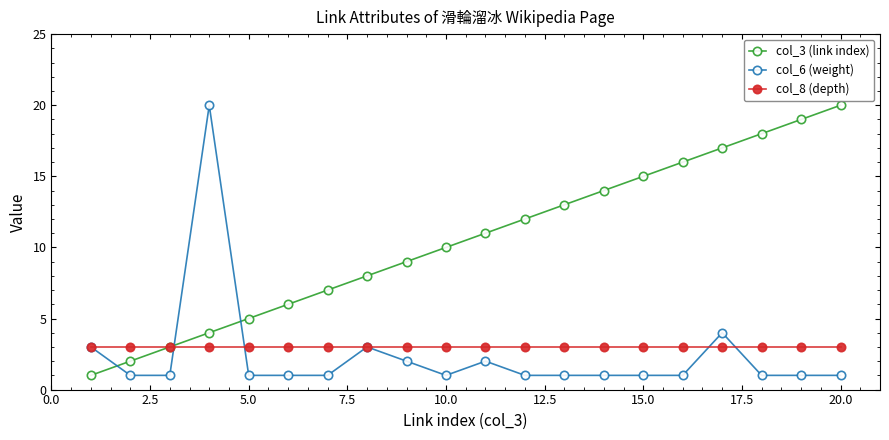

Which series has the largest total across all categories?

col_3 (link index)